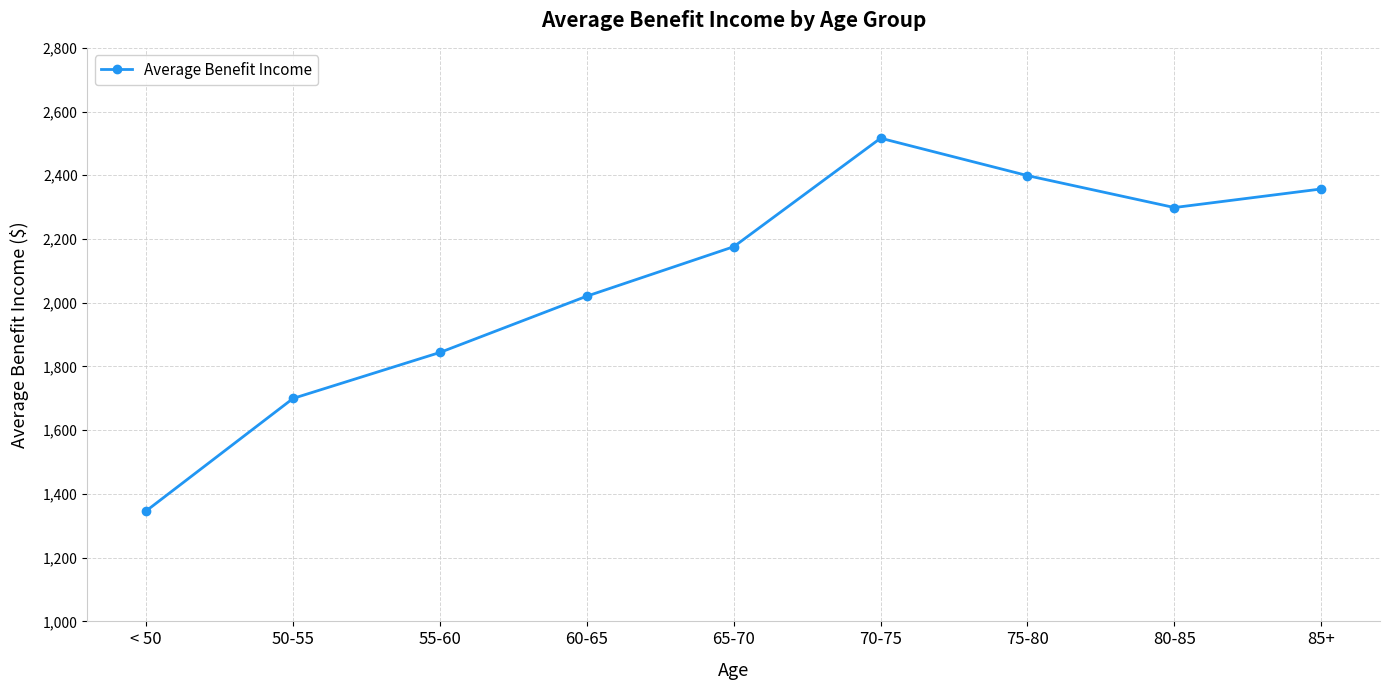

Where is the first local minimum?

80-85